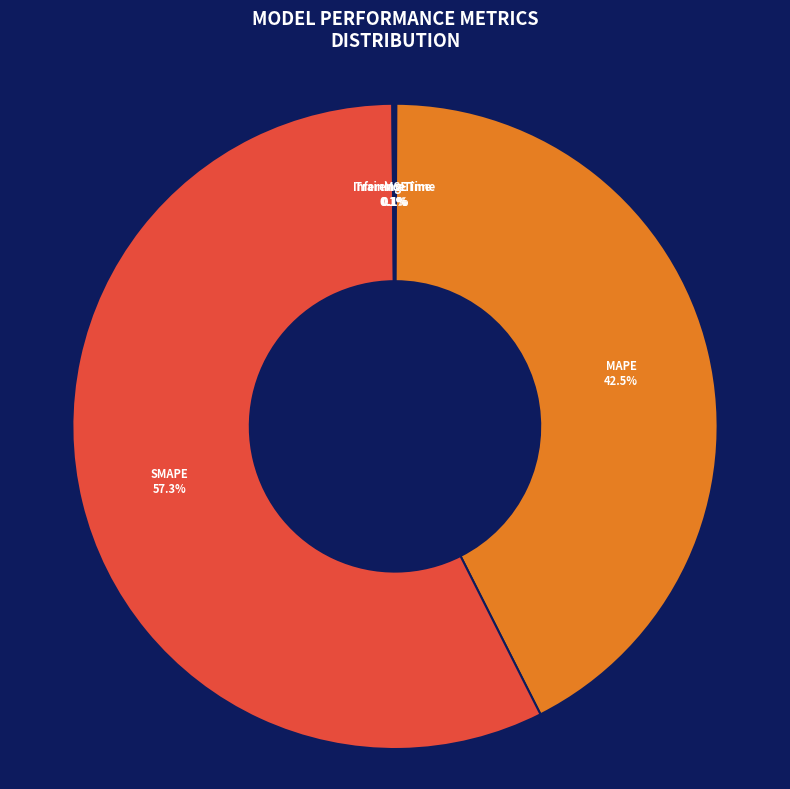

Does SMAPE represent more than half of the total?

Yes